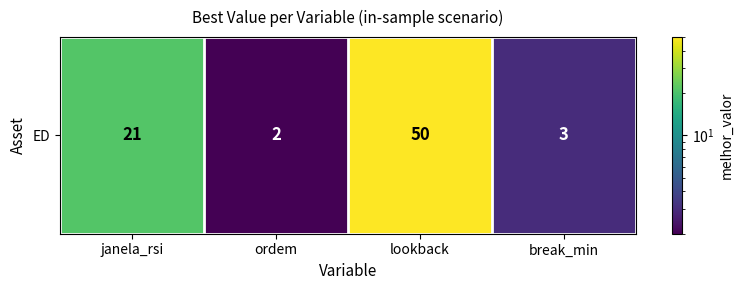

What is the sum of the values at ordem and break_min?

5